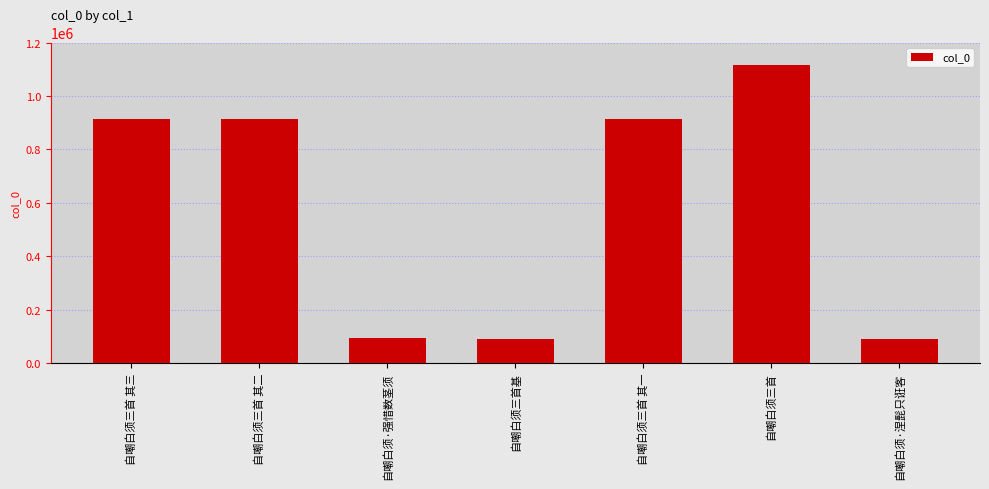

Count the number of data series in this chart.

1